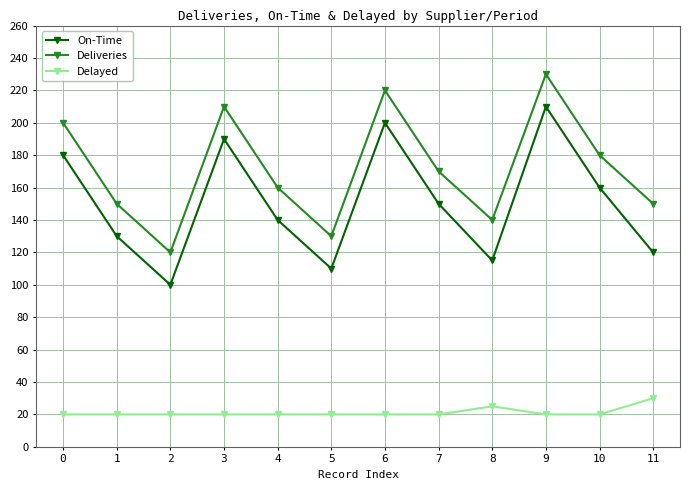

What is the sum of the Delayed values at 5 and 10?

40